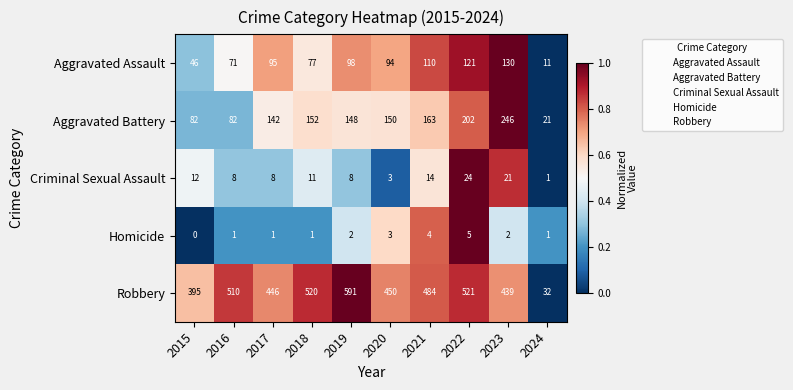

What is the difference between the maximum and minimum values in the Homicide series?

5